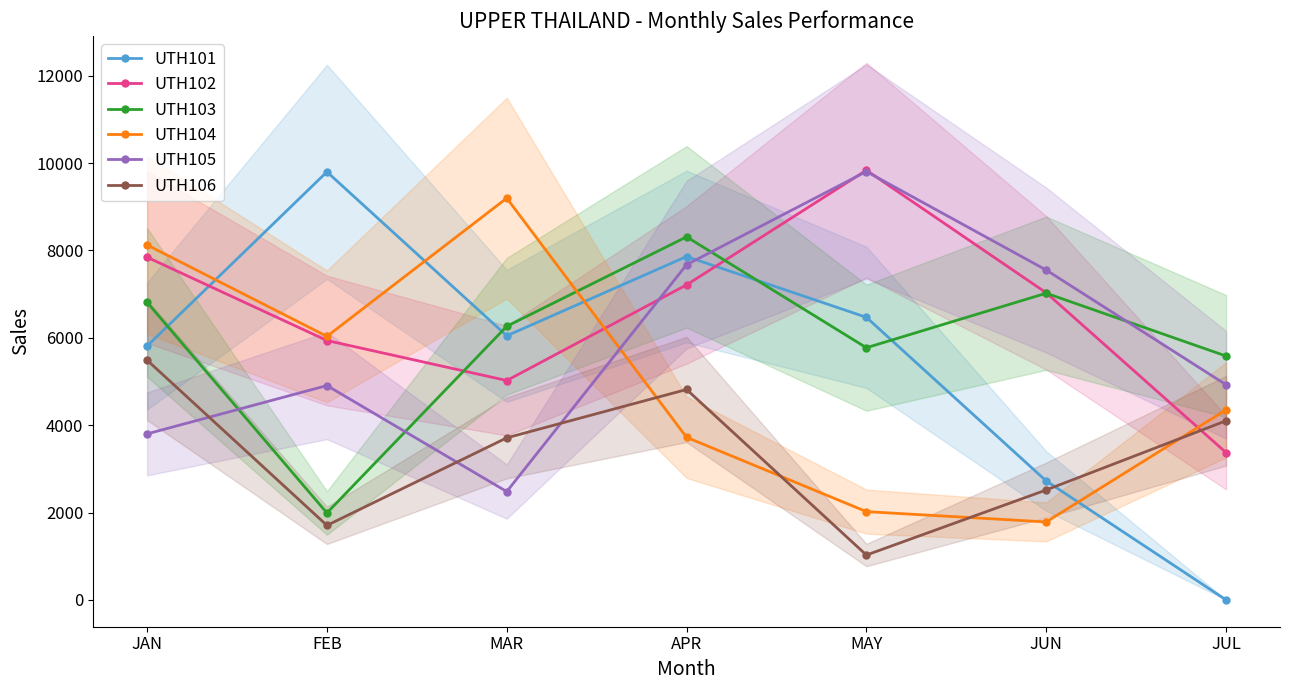

What is the average value of the UTH102 series?

6607